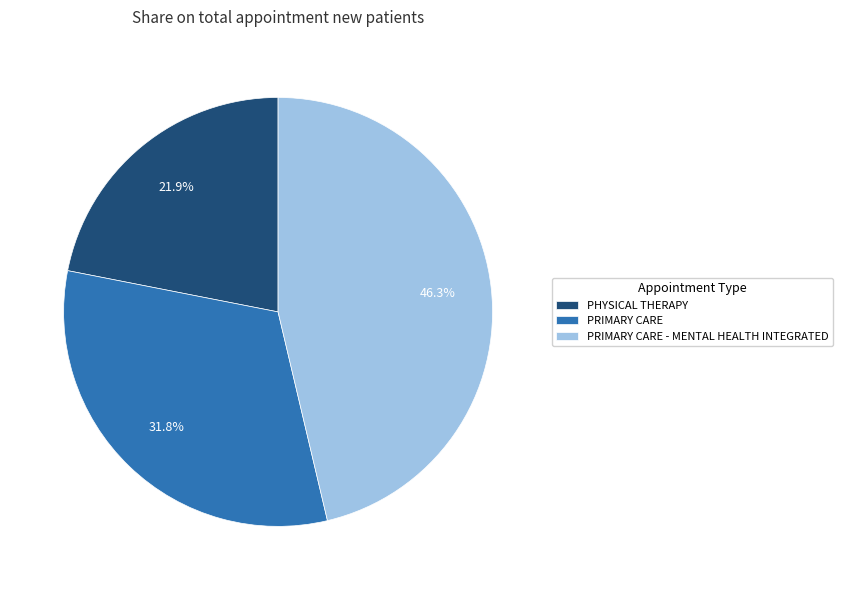

How much of the chart is everything except PRIMARY CARE - MENTAL HEALTH INTEGRATED?

53.7%